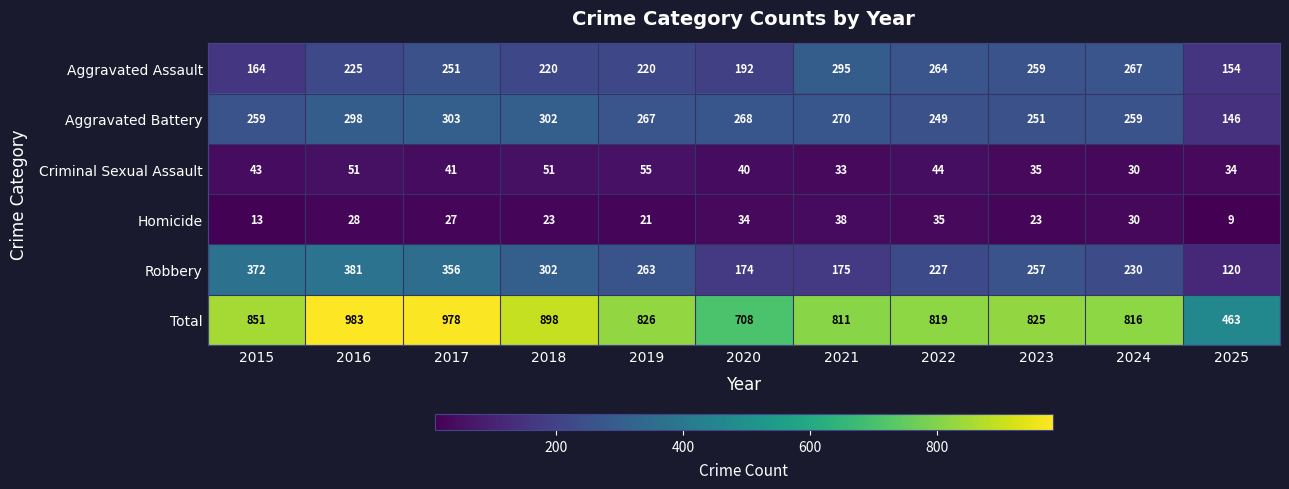

At how many categories does at least one series exceed 892?

3